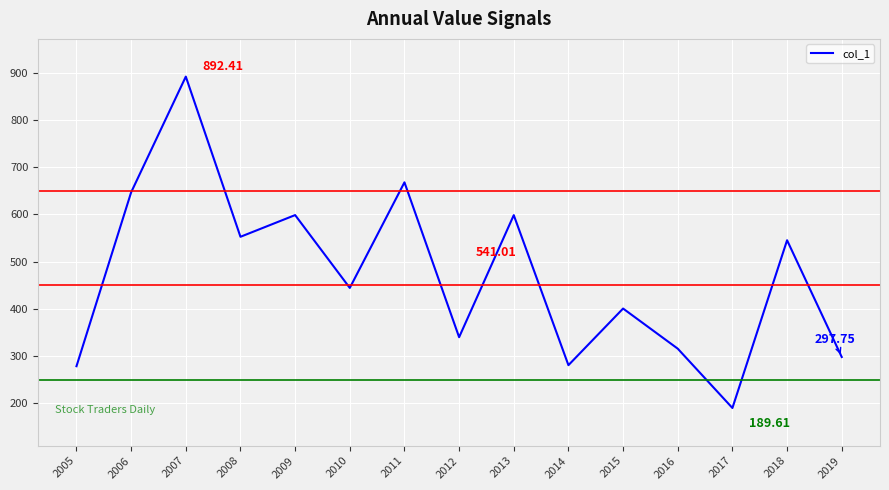

What is the average value?

469.9